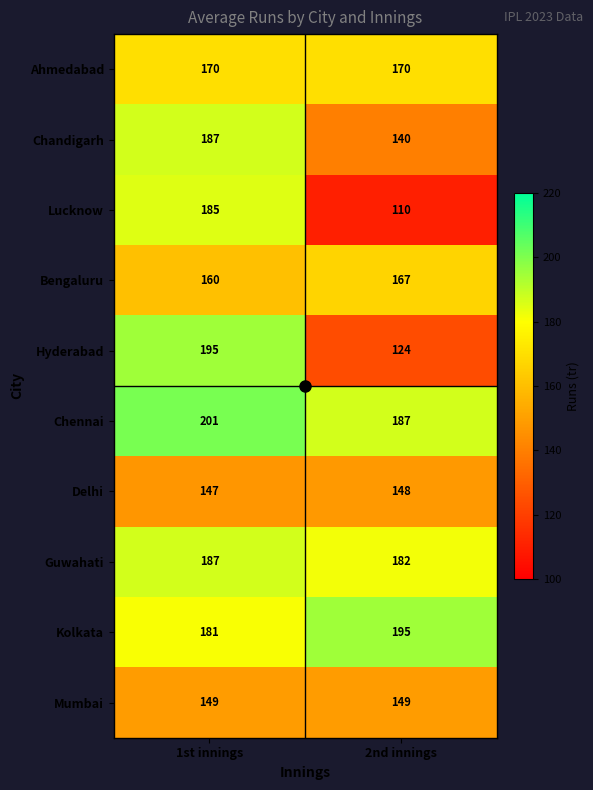

What is the approximate value of Chennai at 1st innings?

201